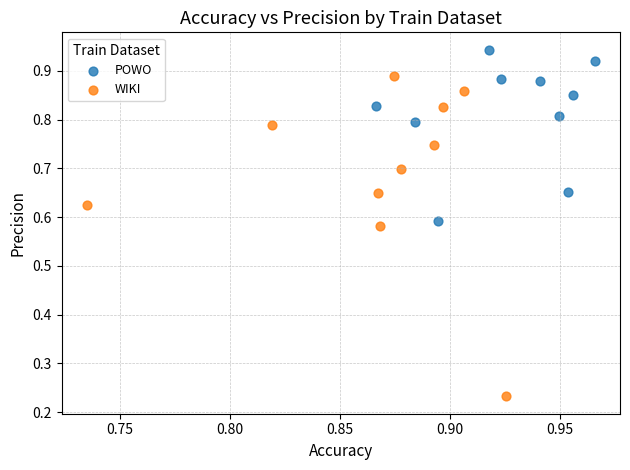

Which series has the widest spread of Y values?

WIKI